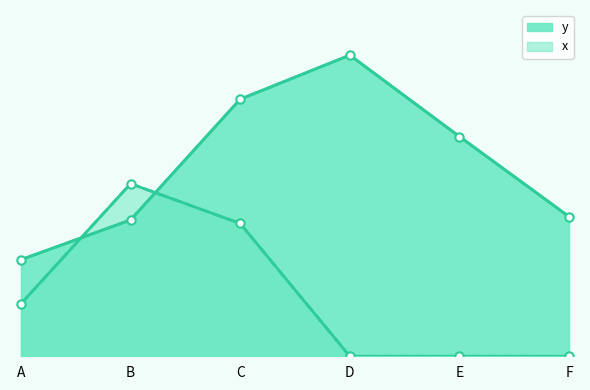

The value of x at A is 51.5. True or false?

False